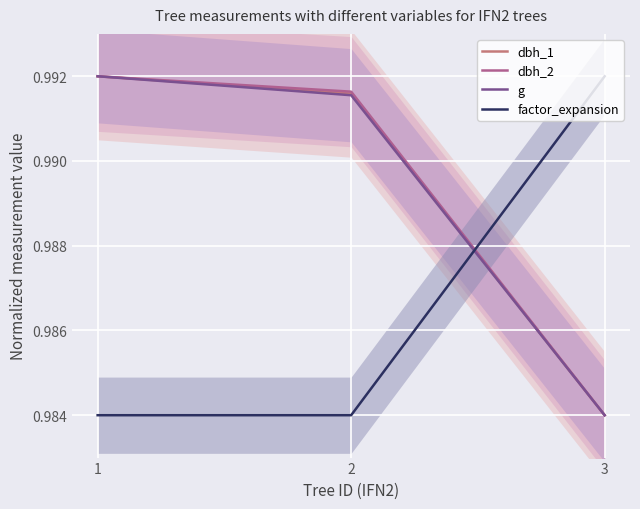

Reading left to right, transcribe all the data shown in this chart.

dbh_1: 1=1.0	2=1.0	3=1.0
dbh_2: 1=1.0	2=1.0	3=1.0
g: 1=1.0	2=1.0	3=1.0
factor_expansion: 1=1.0	2=1.0	3=1.0